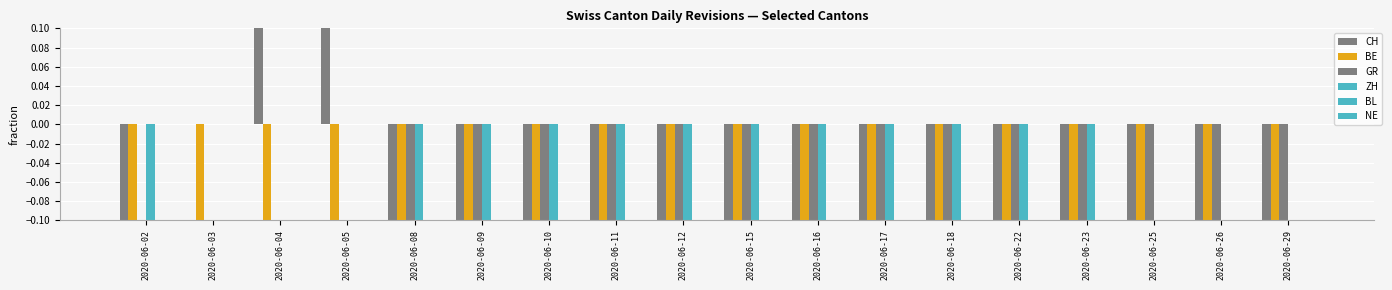

Where is CH nearest to the value 0?

2020-06-03